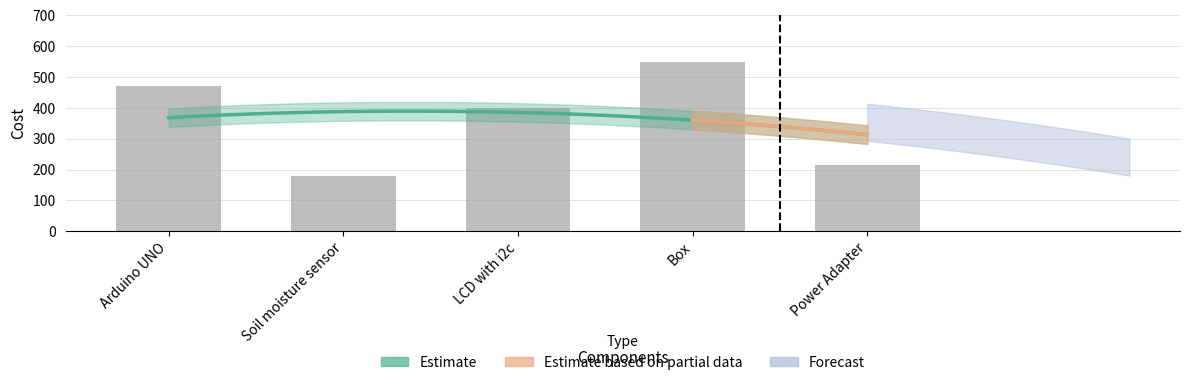

At which category does the chart reach its minimum across all series?

Soil moisture sensor